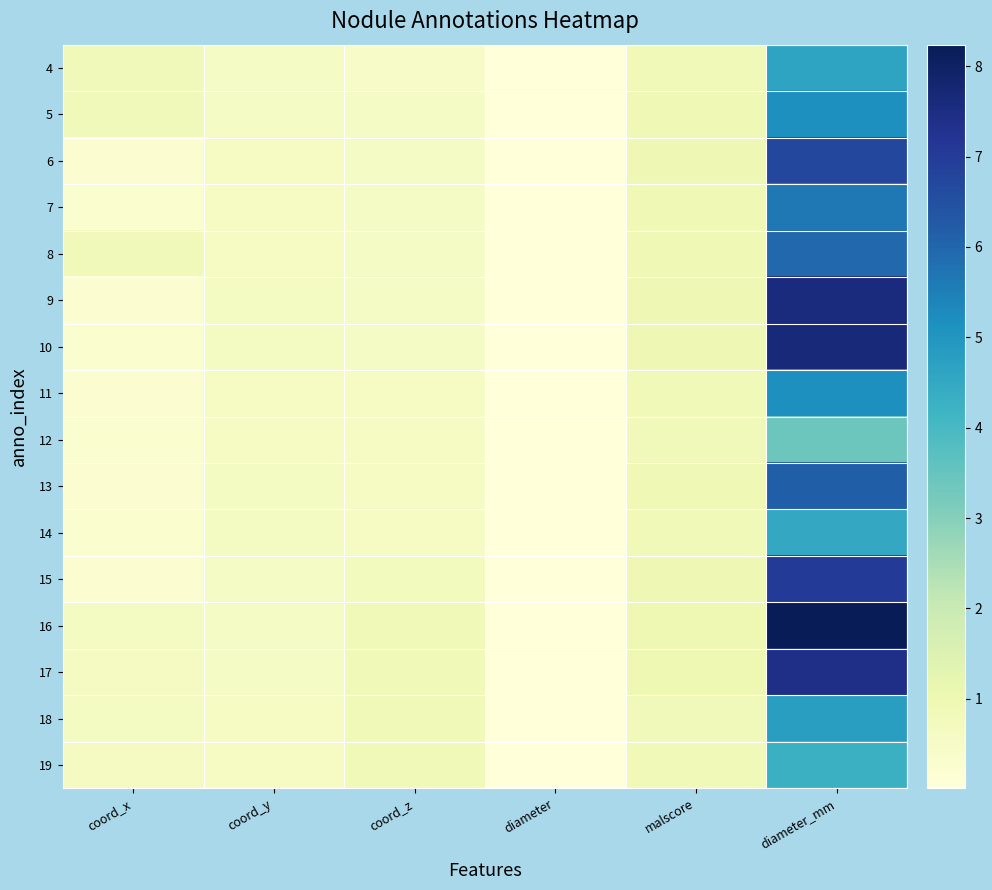

Reading left to right, what are all the values shown in this chart?

4: coord_x=0.8	coord_y=0.5	coord_z=0.5	diameter=0.0	malscore=0.9	diameter_mm=4.6
5: coord_x=0.8	coord_y=0.5	coord_z=0.5	diameter=0.0	malscore=0.9	diameter_mm=5.2
6: coord_x=0.2	coord_y=0.6	coord_z=0.5	diameter=0.0	malscore=0.9	diameter_mm=6.7
7: coord_x=0.3	coord_y=0.6	coord_z=0.5	diameter=0.0	malscore=0.9	diameter_mm=5.6
8: coord_x=0.8	coord_y=0.6	coord_z=0.5	diameter=0.0	malscore=0.9	diameter_mm=6.0
9: coord_x=0.2	coord_y=0.6	coord_z=0.5	diameter=0.0	malscore=1.0	diameter_mm=7.6
10: coord_x=0.3	coord_y=0.6	coord_z=0.5	diameter=0.0	malscore=1.0	diameter_mm=7.6
11: coord_x=0.2	coord_y=0.6	coord_z=0.6	diameter=0.0	malscore=0.9	diameter_mm=5.2
12: coord_x=0.3	coord_y=0.6	coord_z=0.6	diameter=0.0	malscore=0.8	diameter_mm=3.4
13: coord_x=0.2	coord_y=0.6	coord_z=0.6	diameter=0.0	malscore=0.9	diameter_mm=6.2
14: coord_x=0.3	coord_y=0.6	coord_z=0.6	diameter=0.0	malscore=0.9	diameter_mm=4.5
15: coord_x=0.2	coord_y=0.5	coord_z=0.7	diameter=0.0	malscore=1.0	diameter_mm=7.0
16: coord_x=0.6	coord_y=0.5	coord_z=0.9	diameter=0.0	malscore=1.0	diameter_mm=8.2
17: coord_x=0.6	coord_y=0.5	coord_z=0.9	diameter=0.0	malscore=1.0	diameter_mm=7.4
18: coord_x=0.6	coord_y=0.6	coord_z=0.9	diameter=0.0	malscore=0.8	diameter_mm=4.8
19: coord_x=0.6	coord_y=0.6	coord_z=0.9	diameter=0.0	malscore=0.9	diameter_mm=4.3